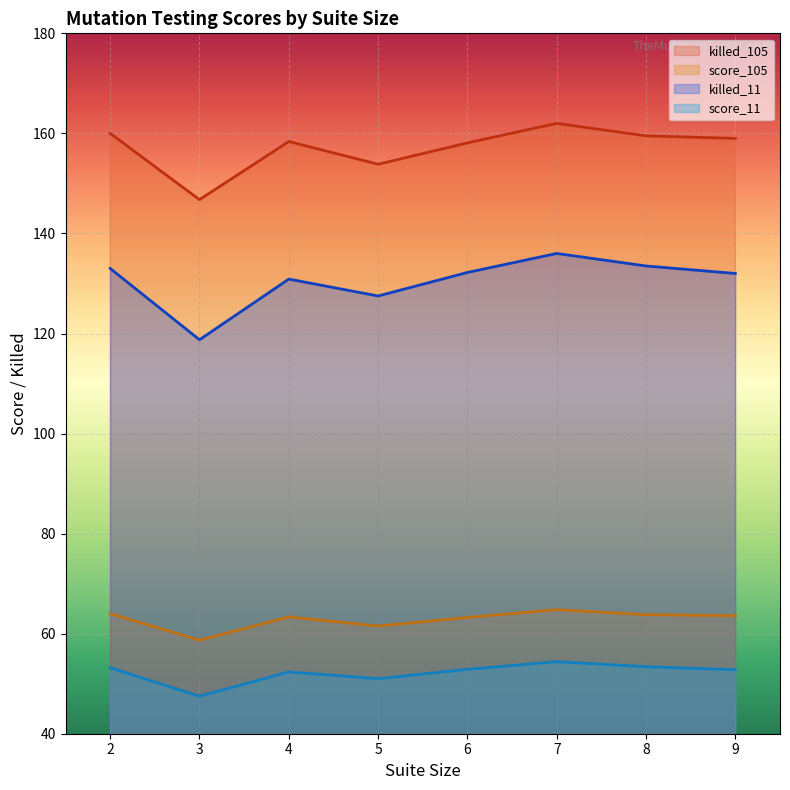

At 8, list the series in order from largest to smallest.

killed_105, killed_11, score_105, score_11